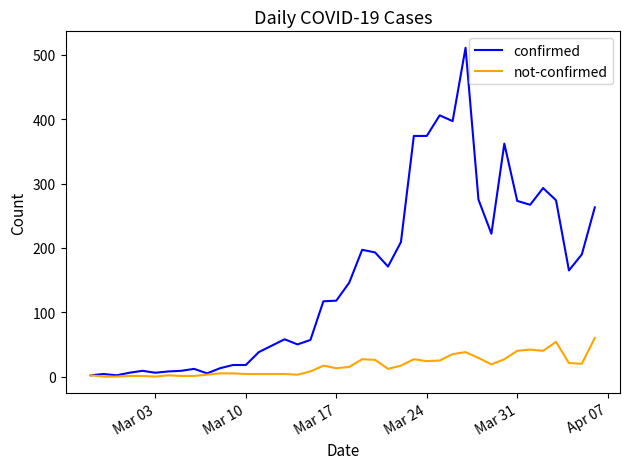

True or false: confirmed has more than 1 points higher than both neighbors.

True